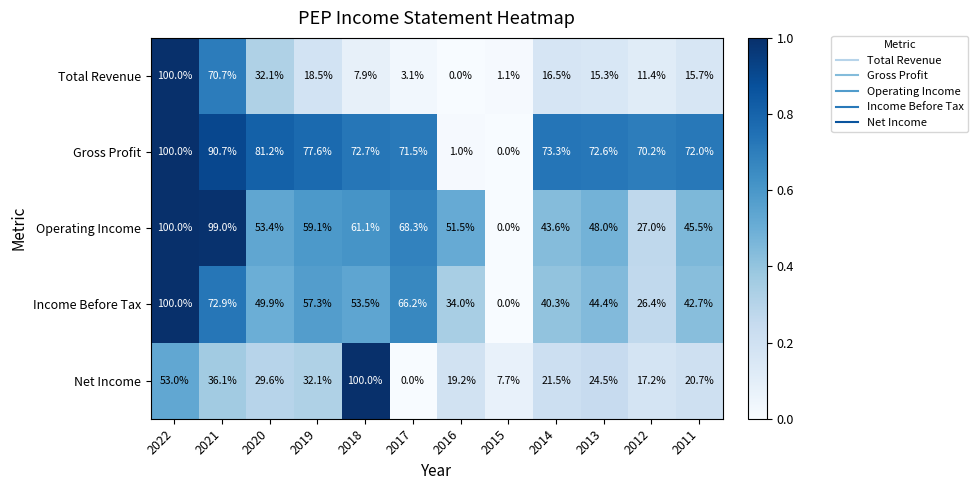

What is the sum of all Total Revenue values?

292.3